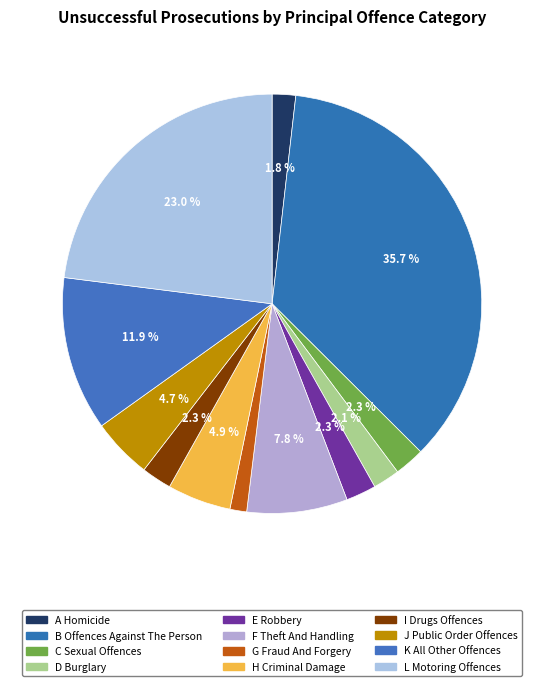

Between A Homicide and J Public Order Offences, which is larger?

J Public Order Offences